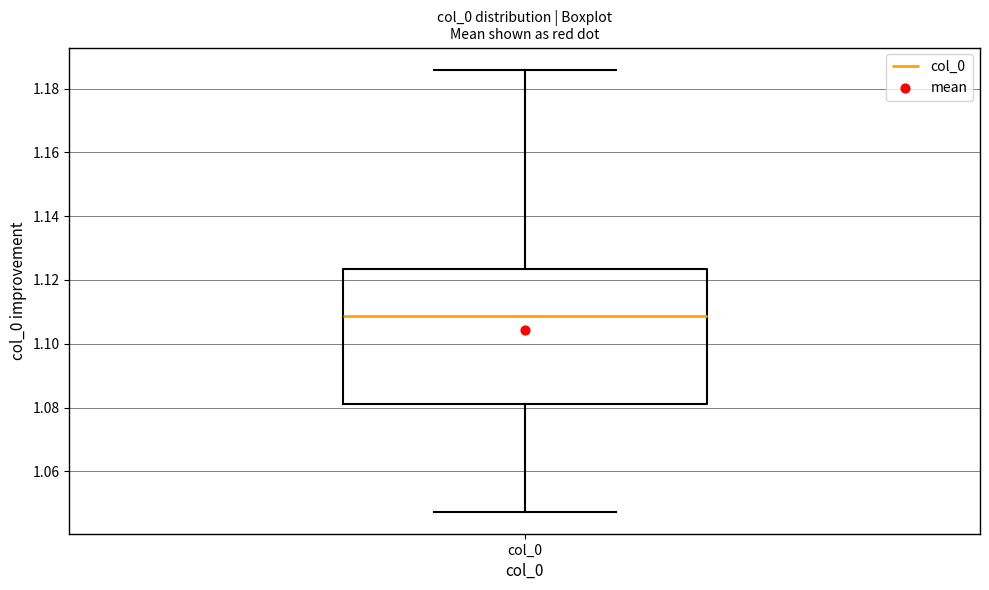

Read this box plot against the y-axis: the position of the median line, the range covered by the box, and the ends of both whiskers. The values are not printed on the chart, so give them approximately, as read against the axis.

median 1.108, box 1.080 to 1.124, whiskers 1.048 to 1.186